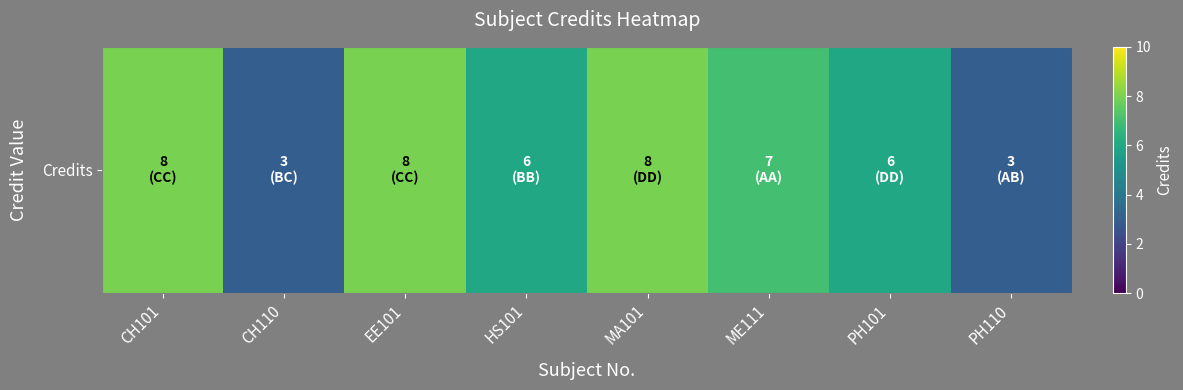

What is the smallest value displayed?

3